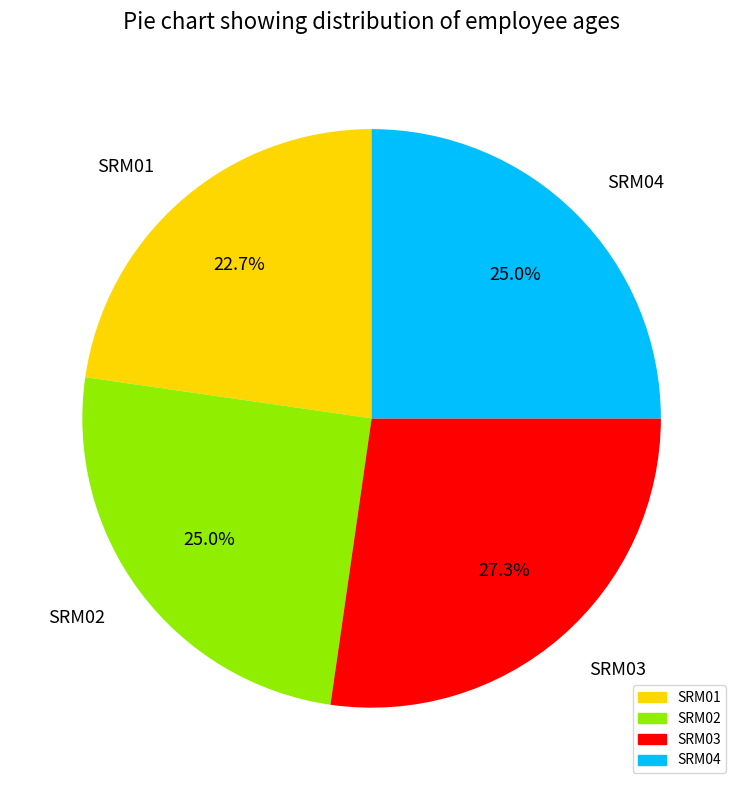

How many slices are in this pie chart?

4